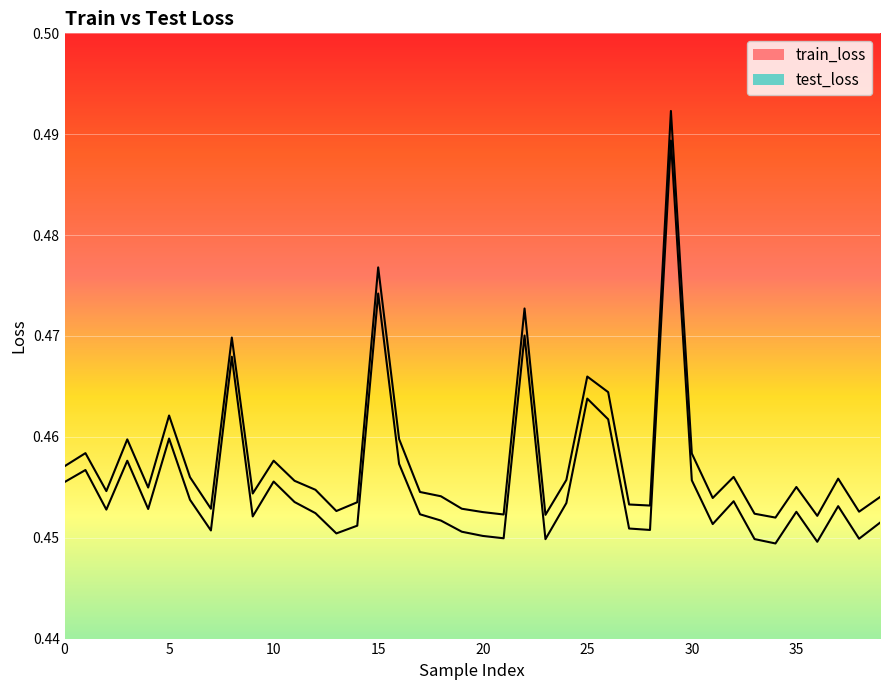

True or false: test_loss and train_loss cross at least once.

False